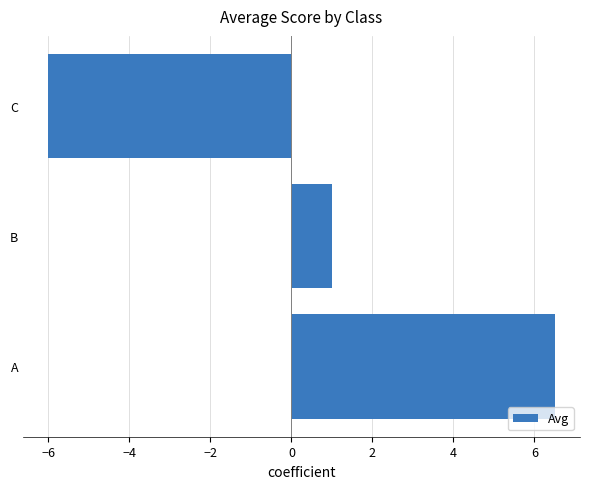

The value at B is 1.0. True or false?

True